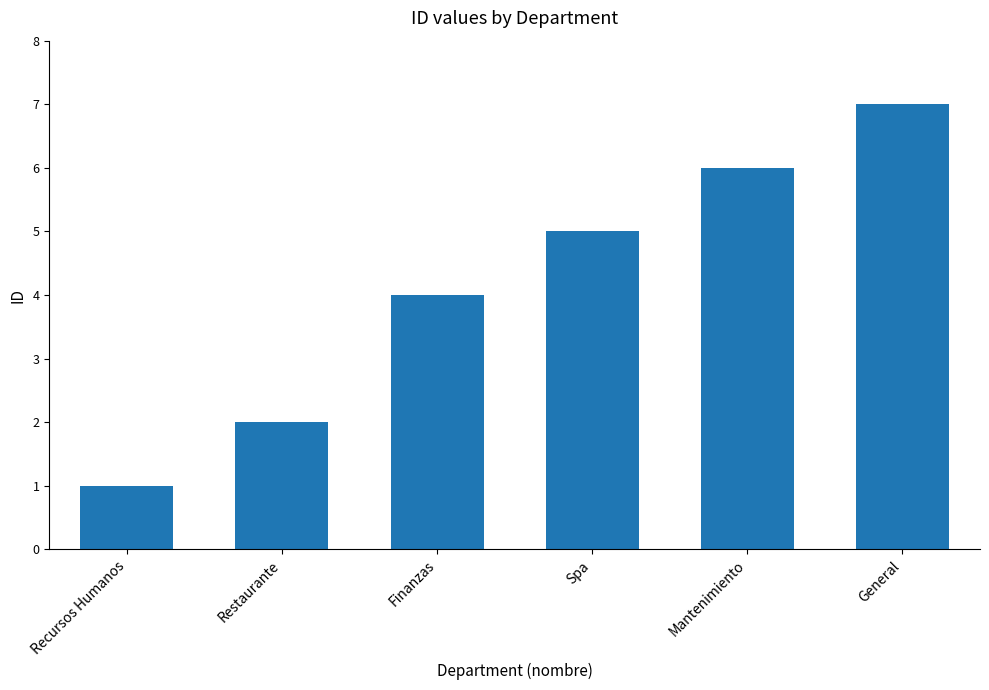

List the labels in order of value, largest first.

General, Mantenimiento, Spa, Finanzas, Restaurante, Recursos Humanos